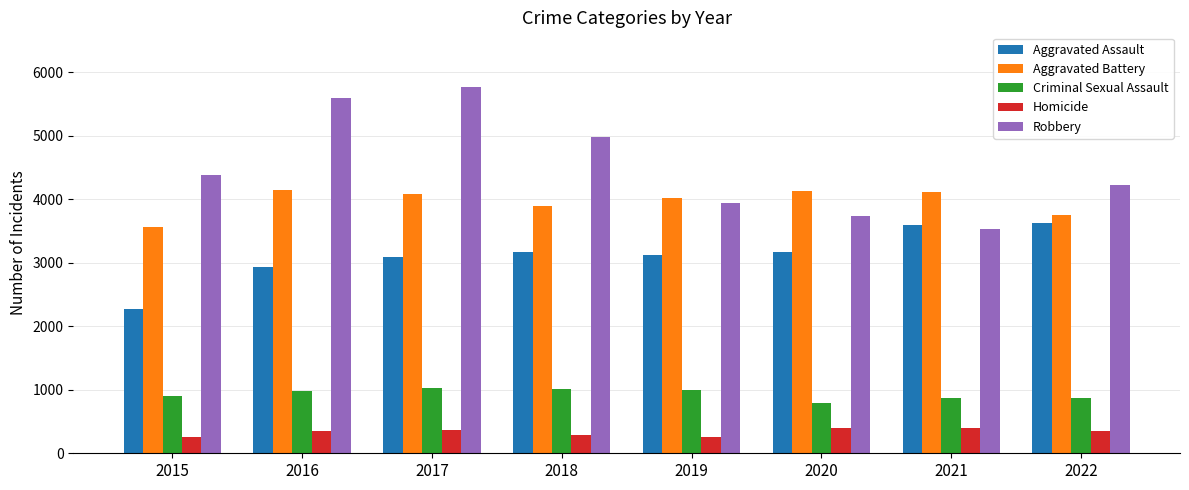

Count the number of categories in the chart.

8